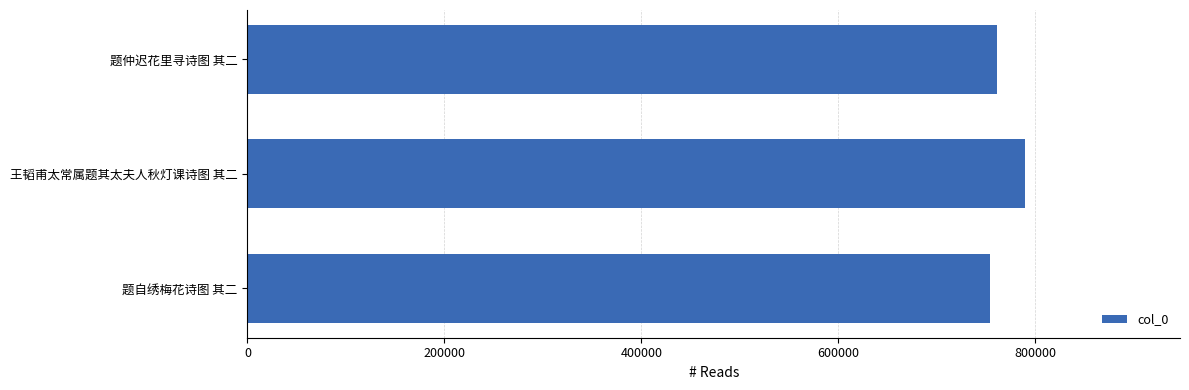

How many distinct data groups are displayed?

1